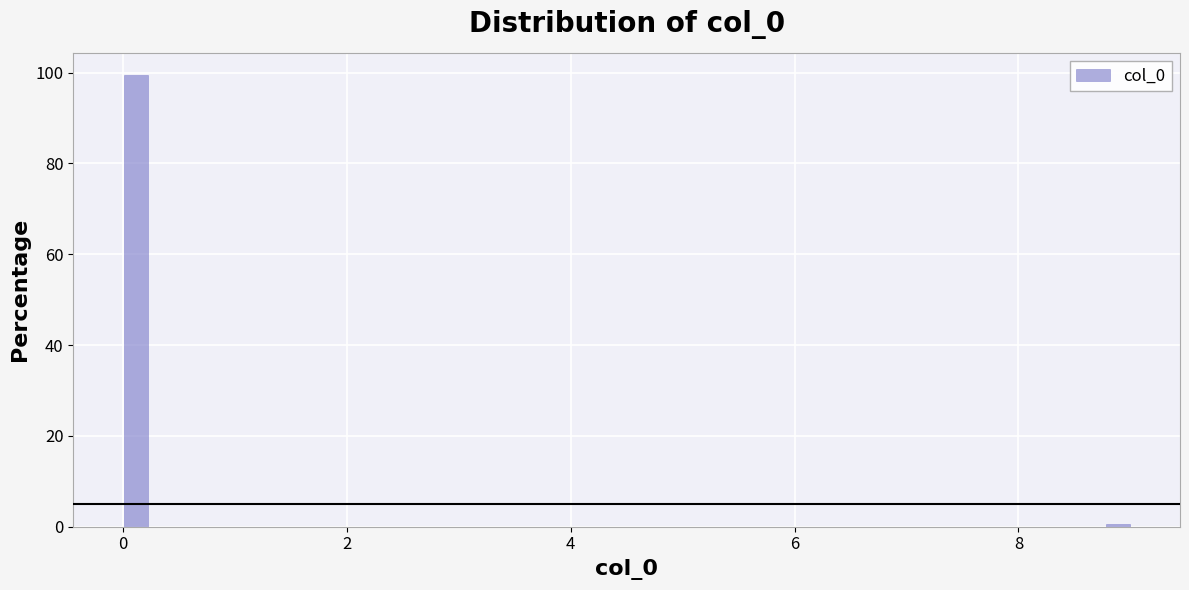

Around what value on the x-axis is the tallest bar? Give the approximate position of its centre, as read against the axis.

0.2